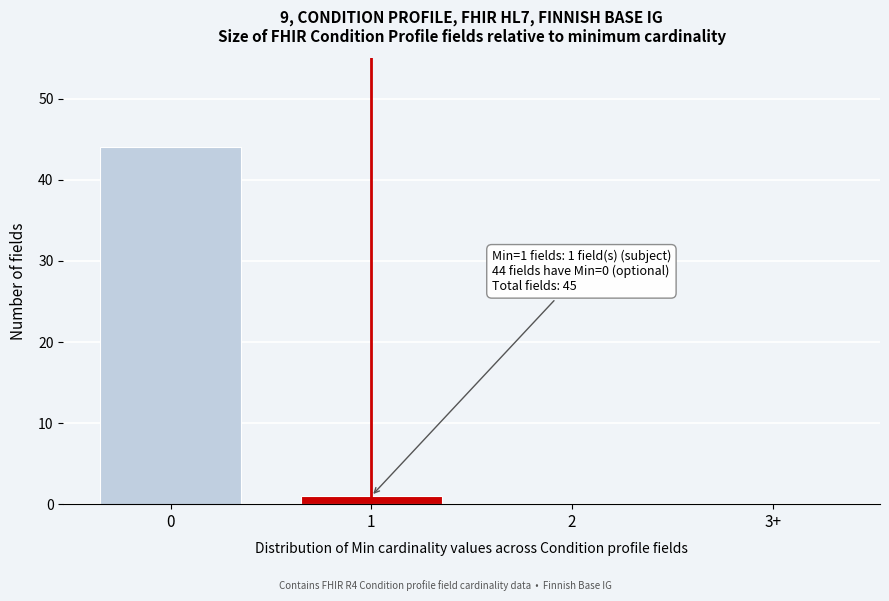

Reading left to right, what are all the values shown in this chart?

0=44	1=1	2=0	3+=0